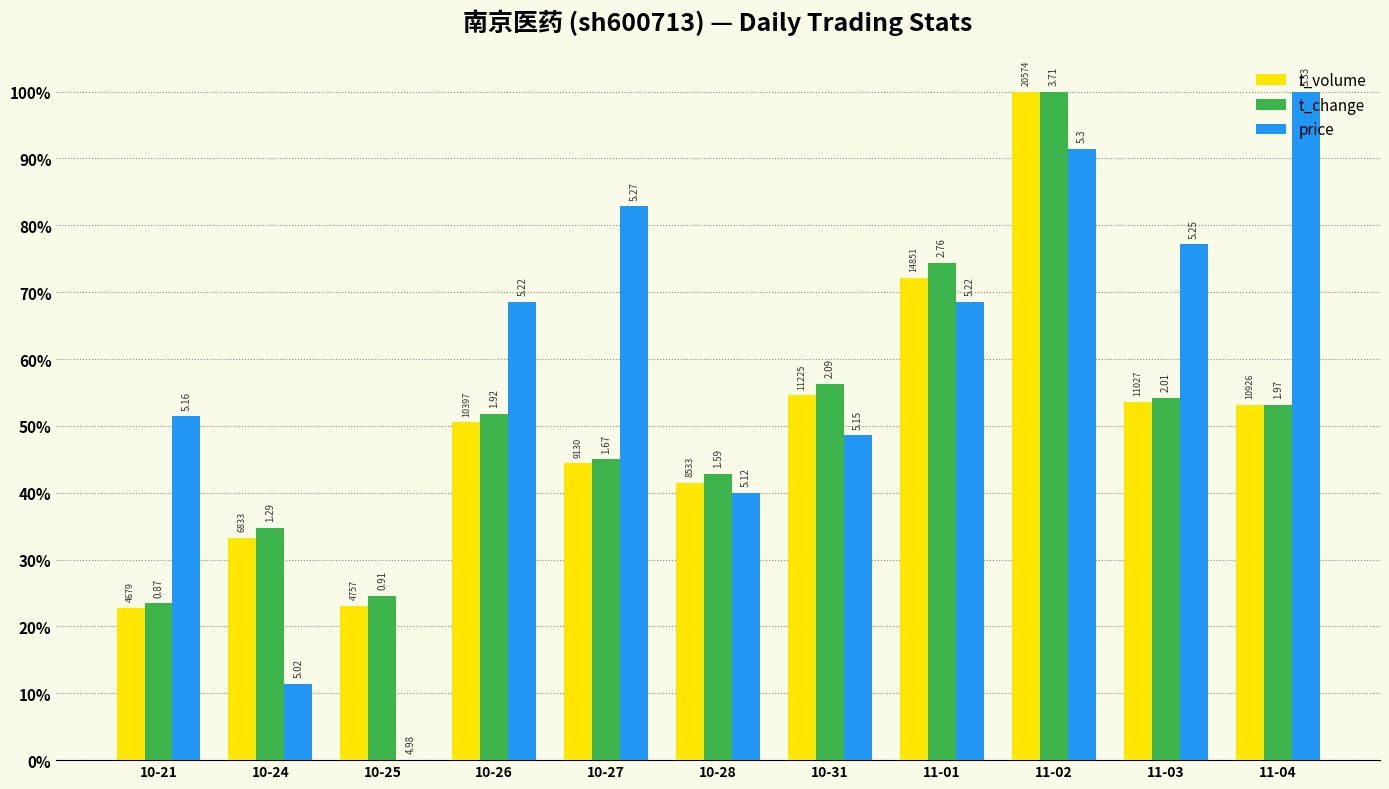

Are the bars grouped side by side (vs. stacked)?

Yes